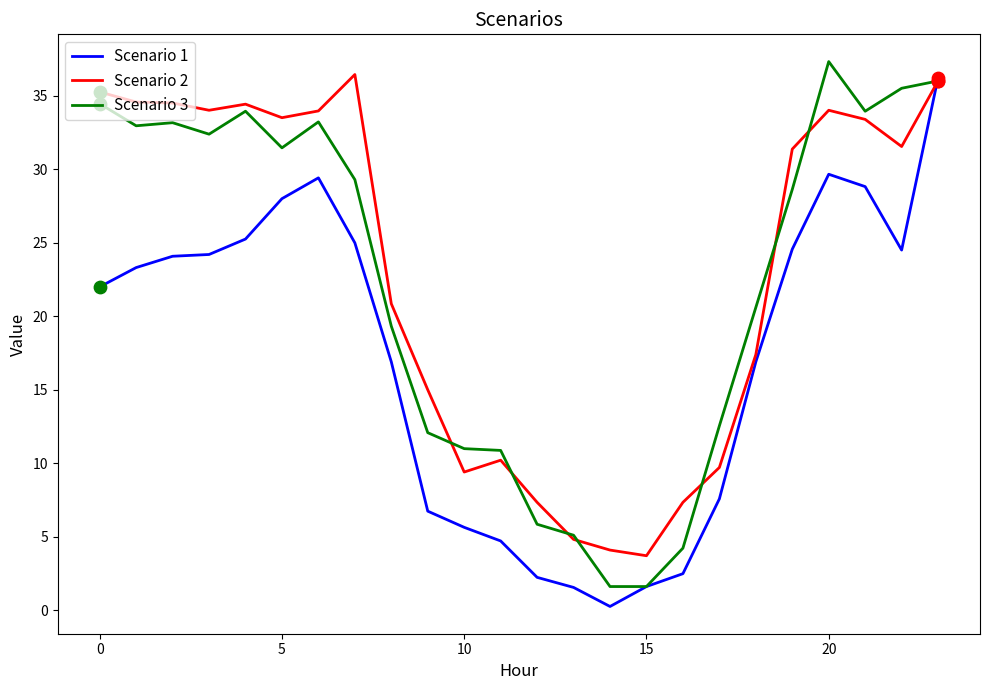

What is the highest value of the Scenario 1 series?

36.2